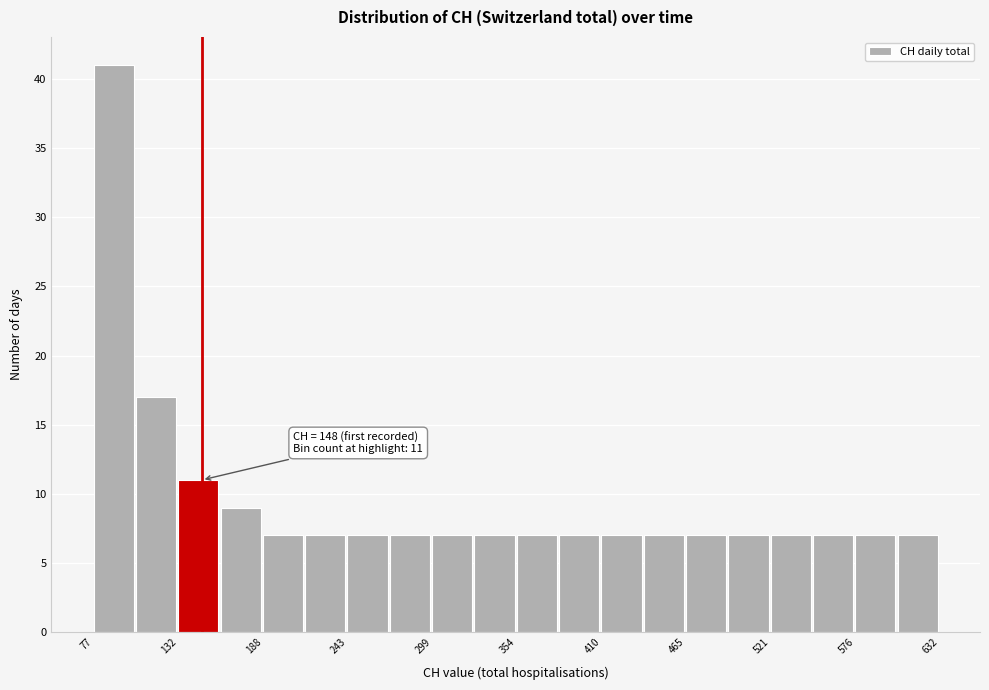

Read against the x-axis, roughly where is the centre of the tallest bar?

90